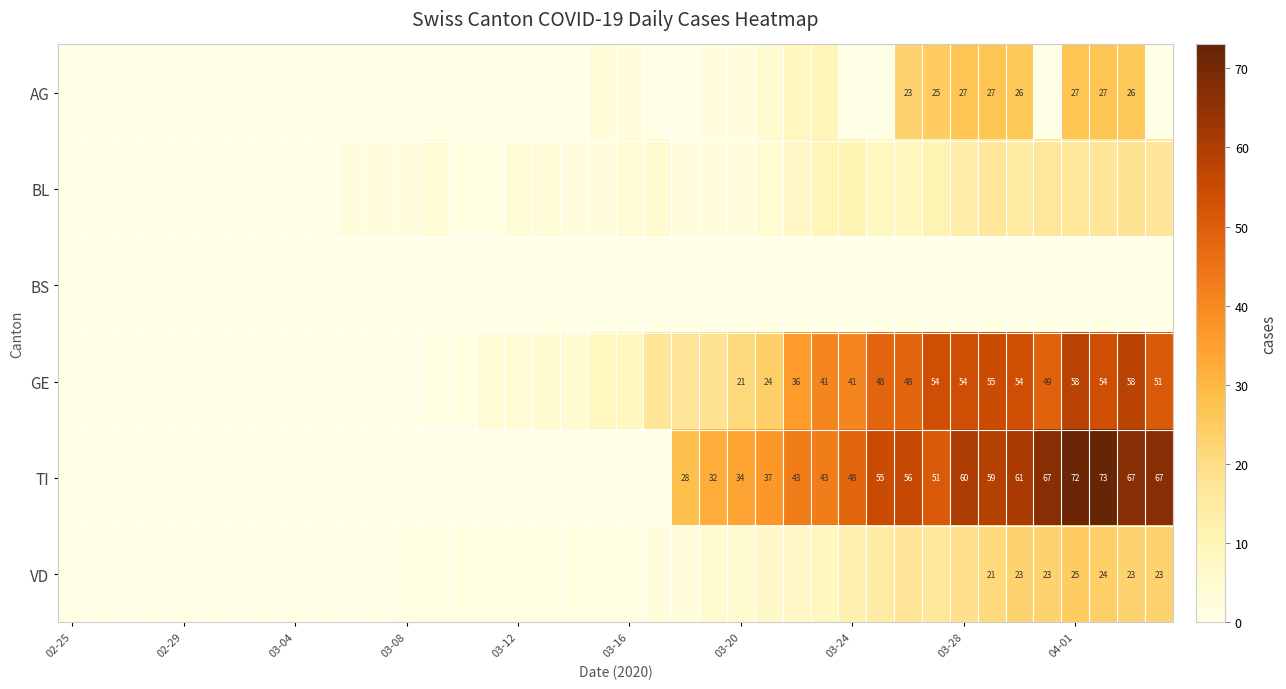

Which label corresponds to the smallest value in the chart?

02-25